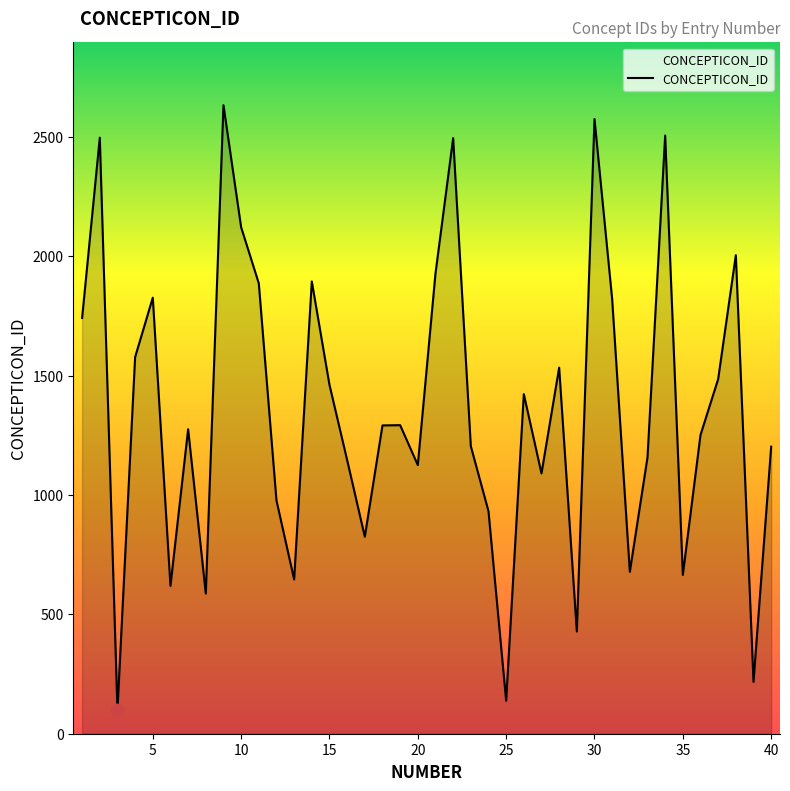

What is the minimum value shown in the chart?

98